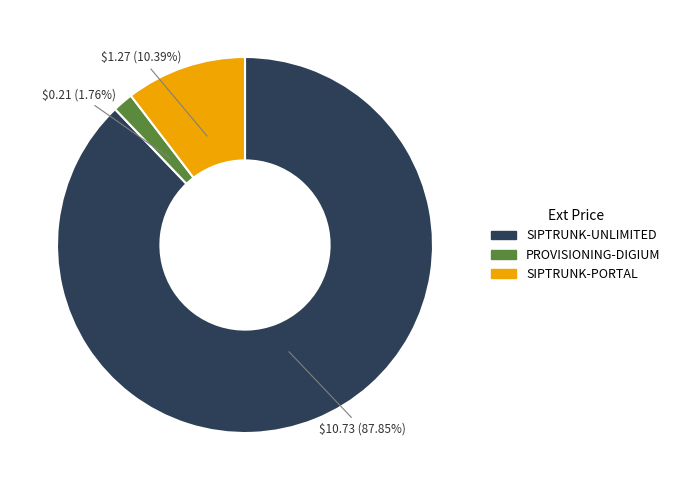

Is there a majority slice in this chart?

Yes